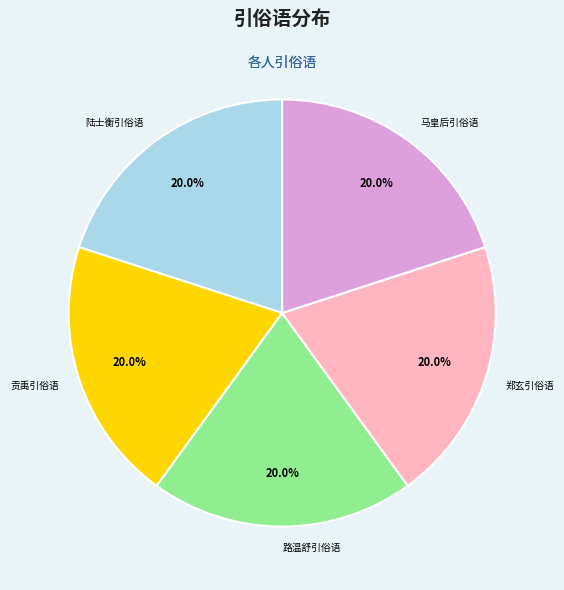

Combined, do 路温舒引俗语 and 马皇后引俗语 account for over 50%?

No